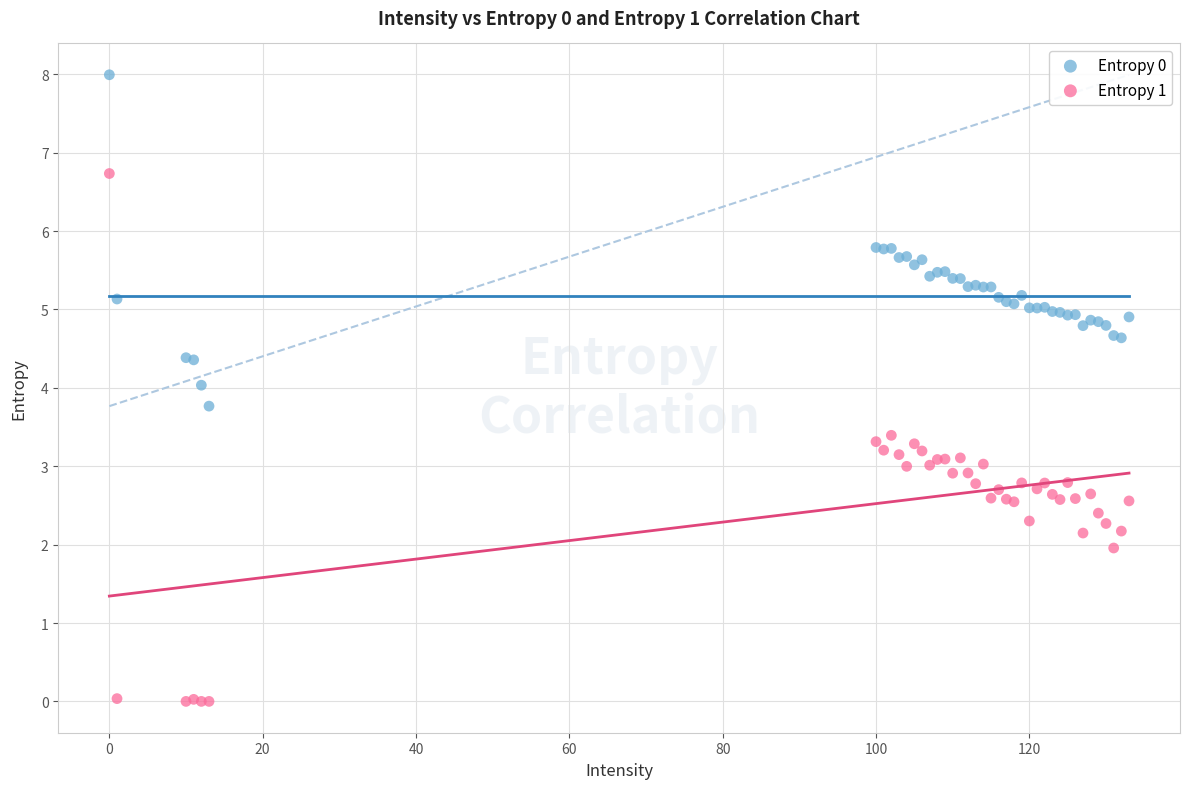

Which series has the widest spread of Y values?

Entropy 1